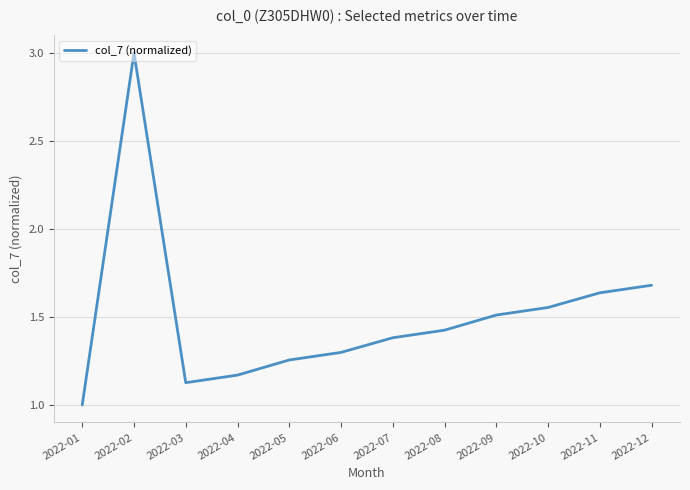

Is this an area chart (filled region under the line)?

No